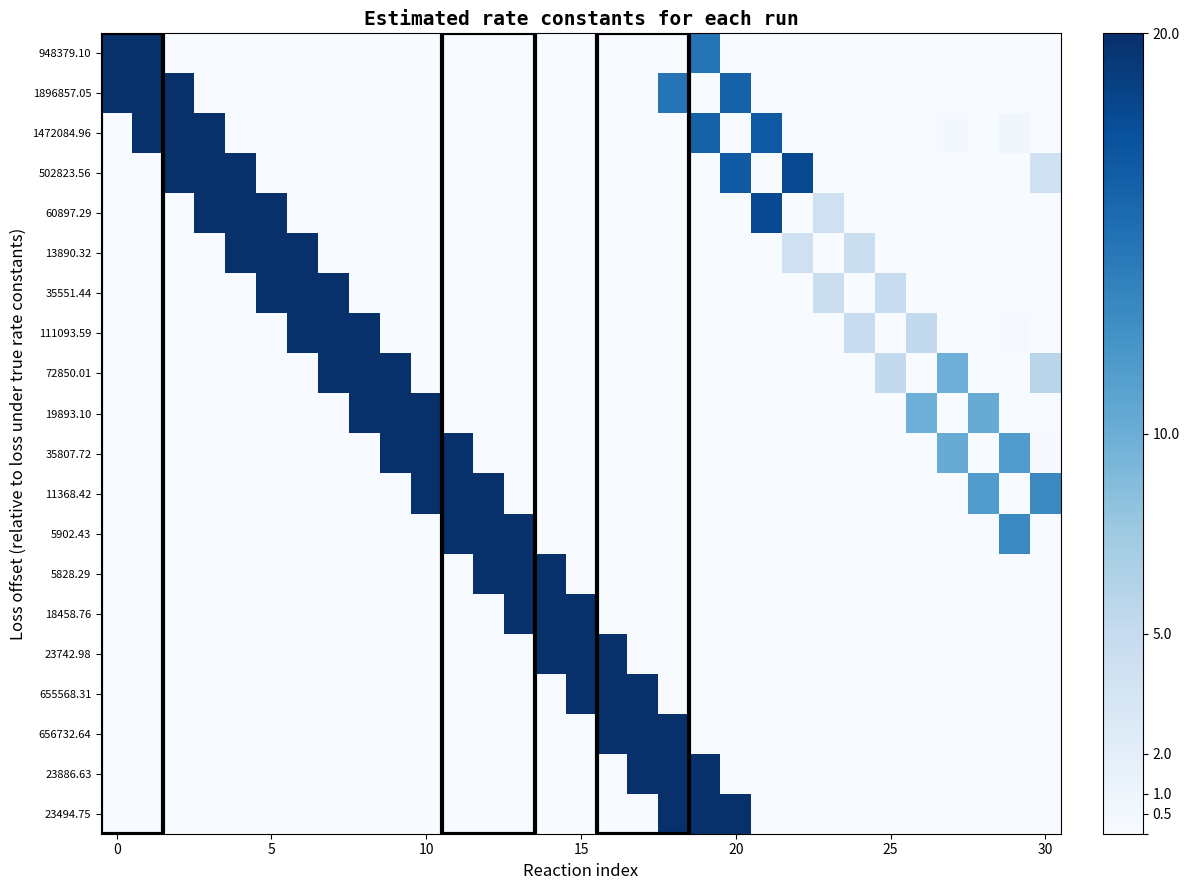

List the series in order of their peak value, lowest first.

948379.10, 1896857.05, 1472084.96, 502823.56, 60897.29, 13890.32, 35551.44, 111093.59, 72850.01, 19893.10, 35807.72, 11368.42, 5902.43, 5828.29, 18458.76, 23742.98, 655568.31, 656732.64, 23886.63, 23494.75